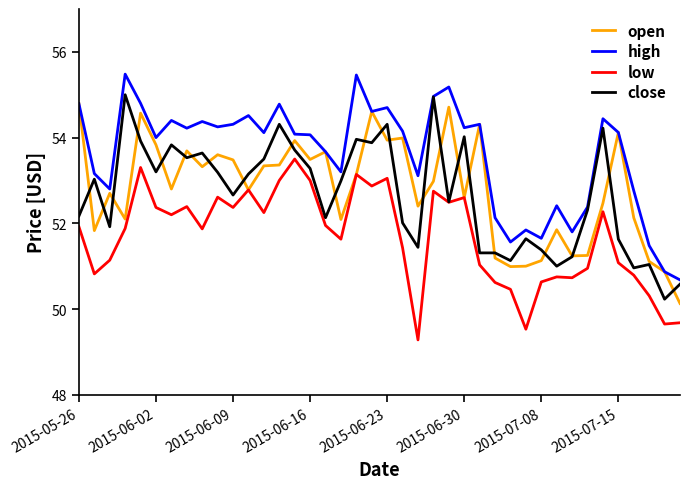

Which series has the largest total across all categories?

high